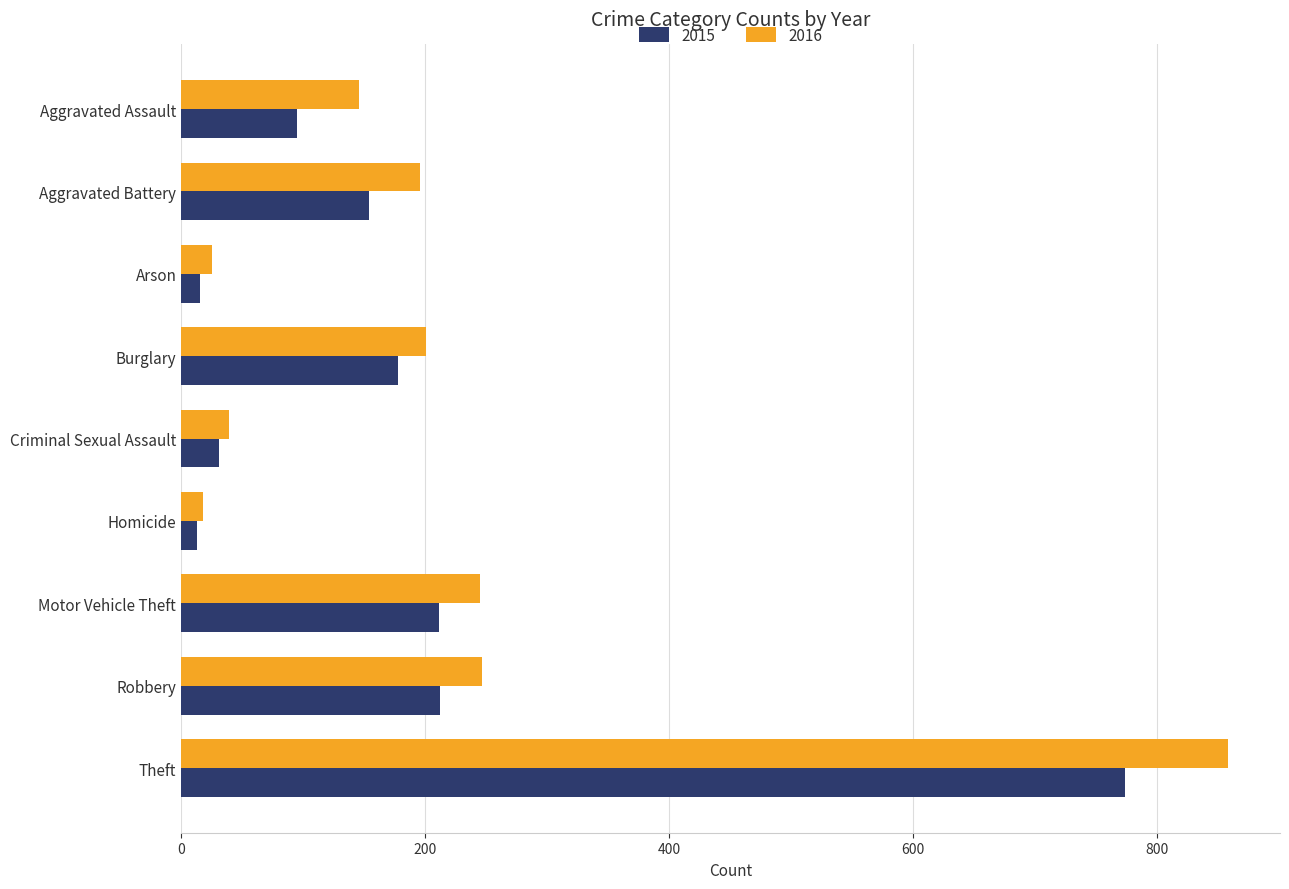

List the series in order of their peak value, lowest first.

2015, 2016